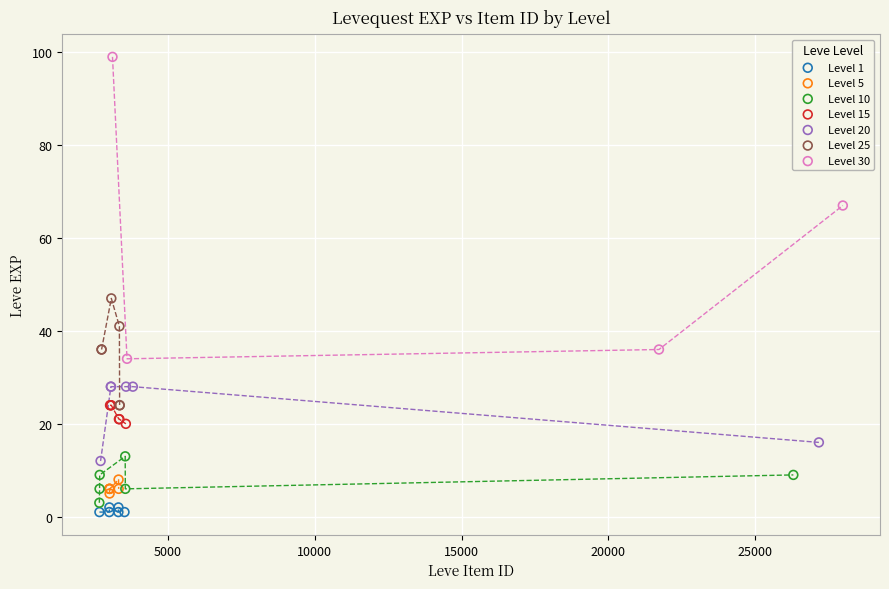

Which series reaches the maximum Y coordinate?

Level 30